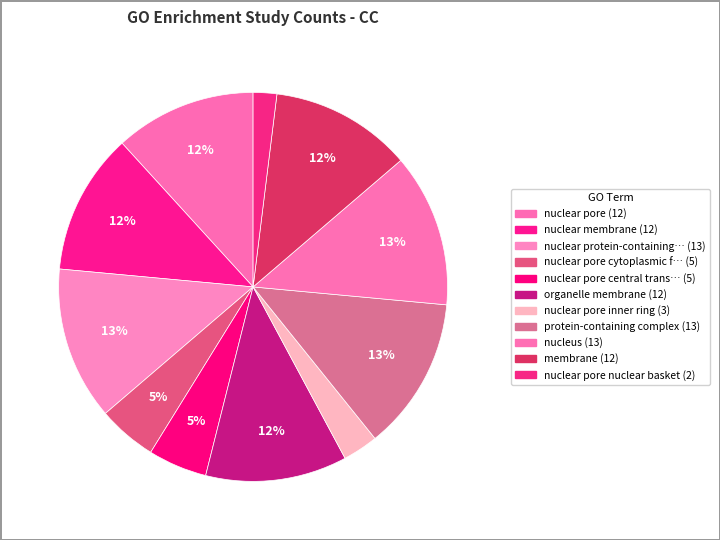

Is there any slice that represents more than half of the pie?

No